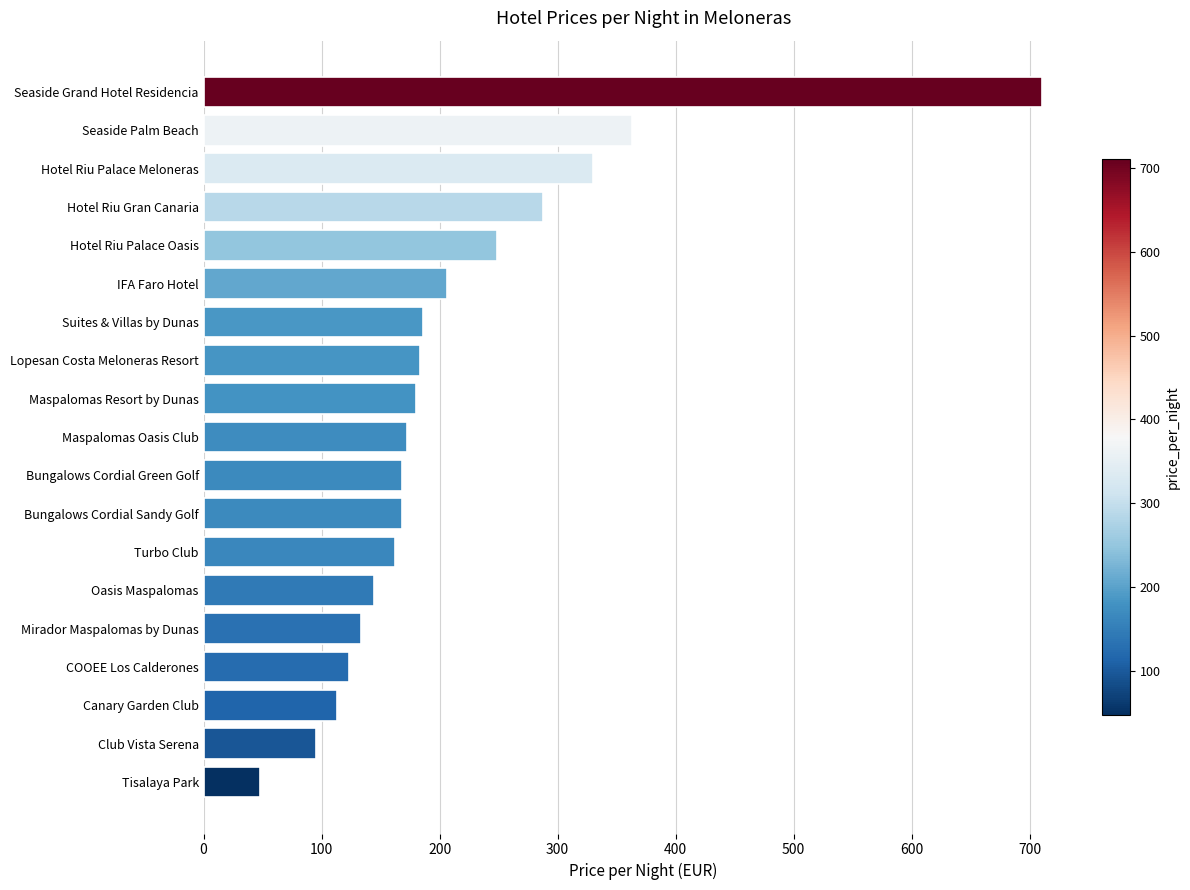

How many bars are there in total?

19